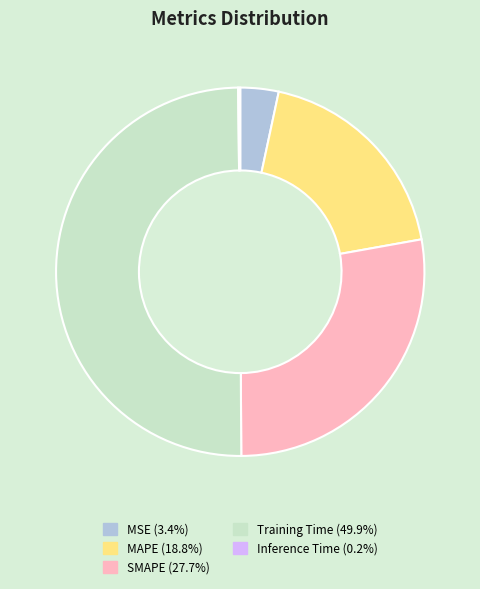

Which slice is the largest?

Training Time